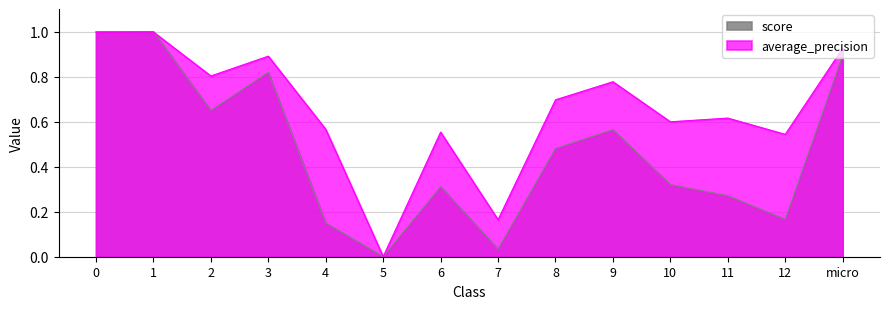

How many interior local peaks does the average_precision series have?

5